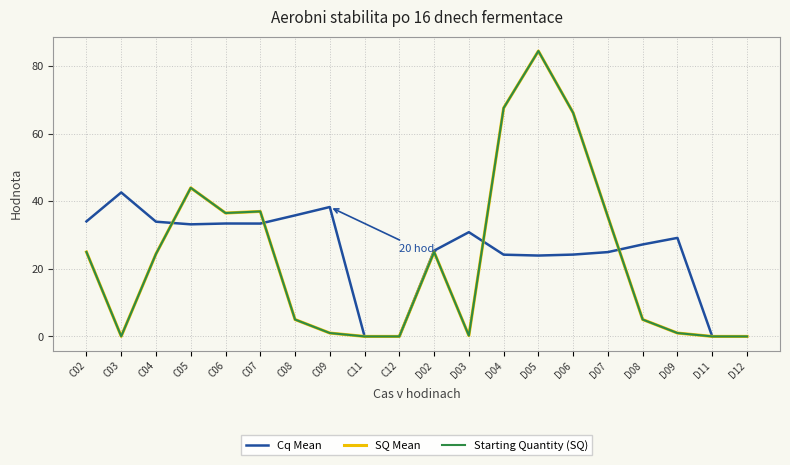

The Starting Quantity (SQ) series shows 8.5 at C08. True or false?

False